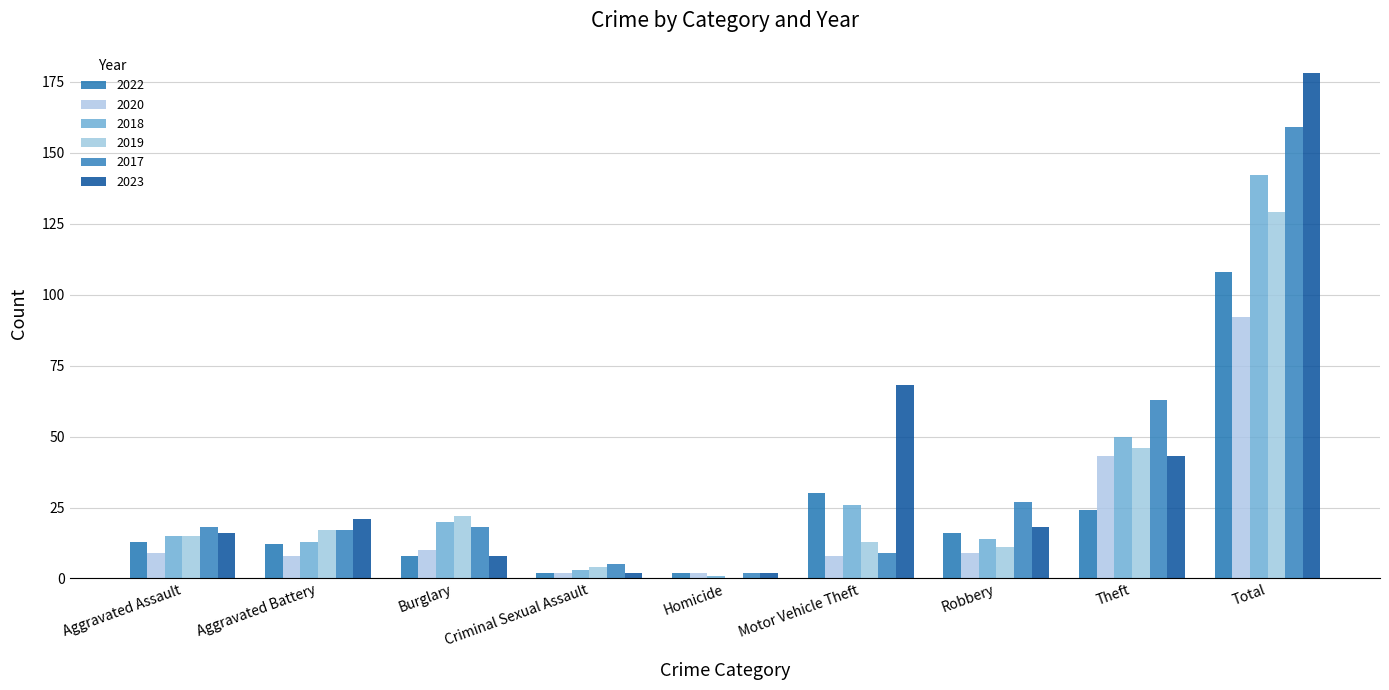

What is the sum of all 2020 values?

183